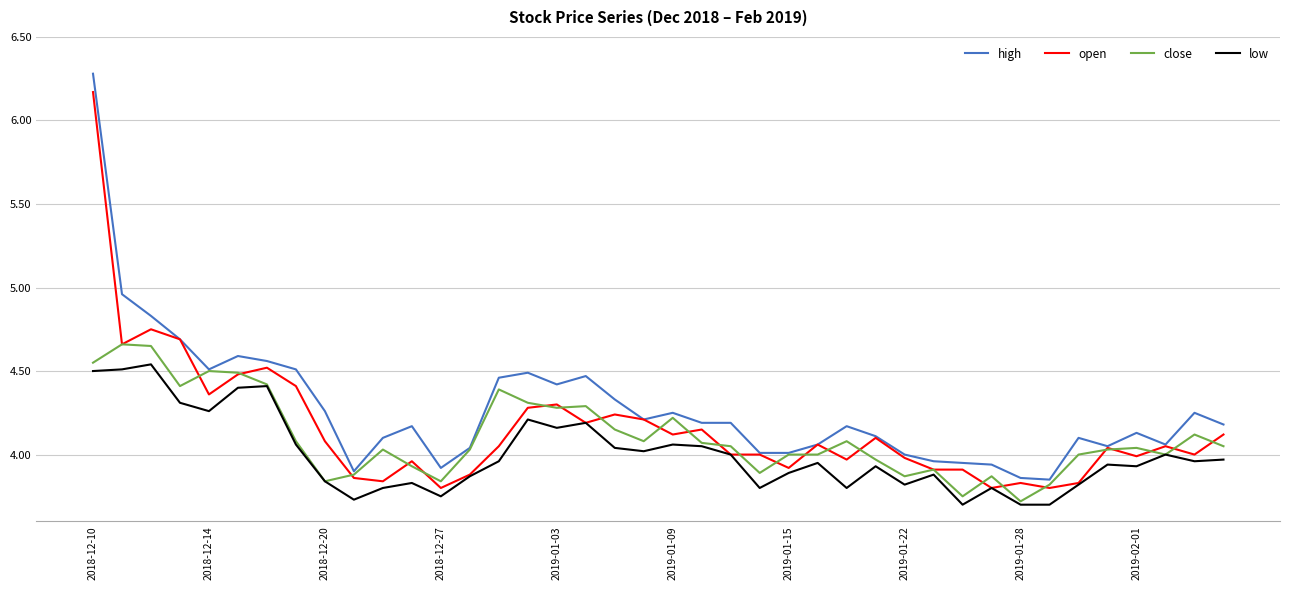

Which series has the largest total across all categories?

high